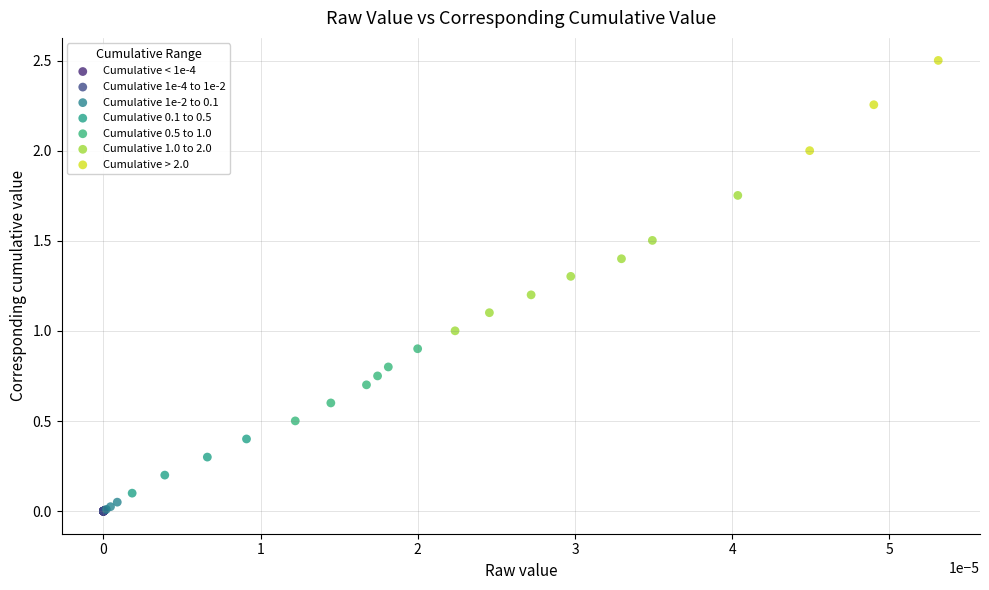

Which series contains the highest Y value?

Cumulative > 2.0